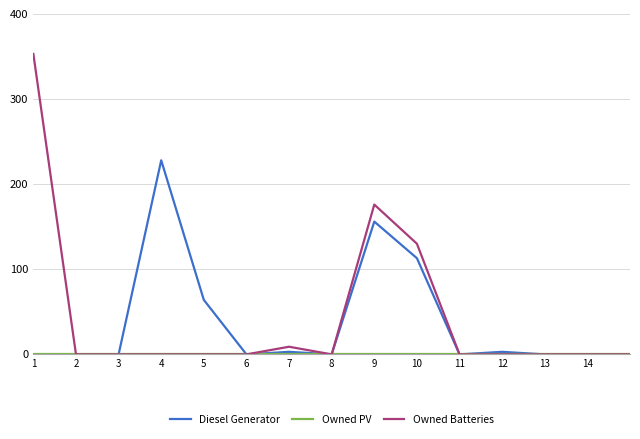

What is the maximum value shown in the chart?

353